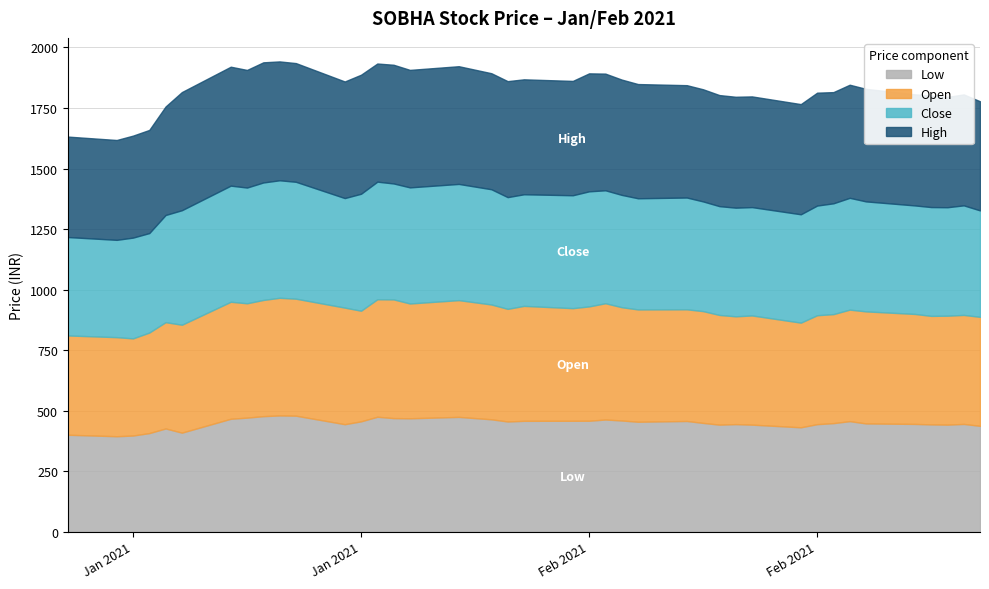

What value does the Open series have at 14?

490.0